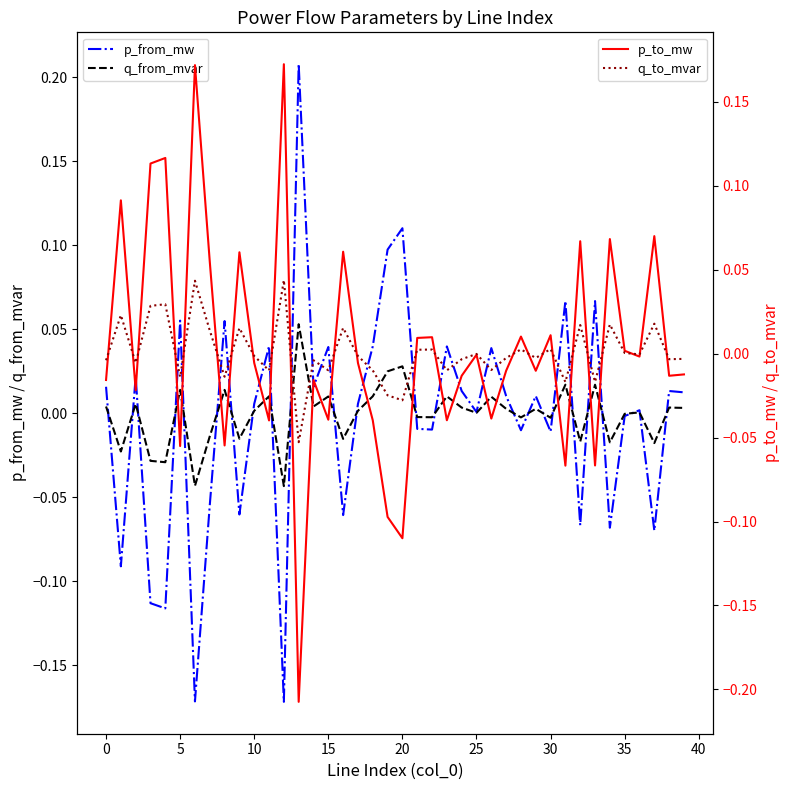

At which category is the sum across all series the highest?

12